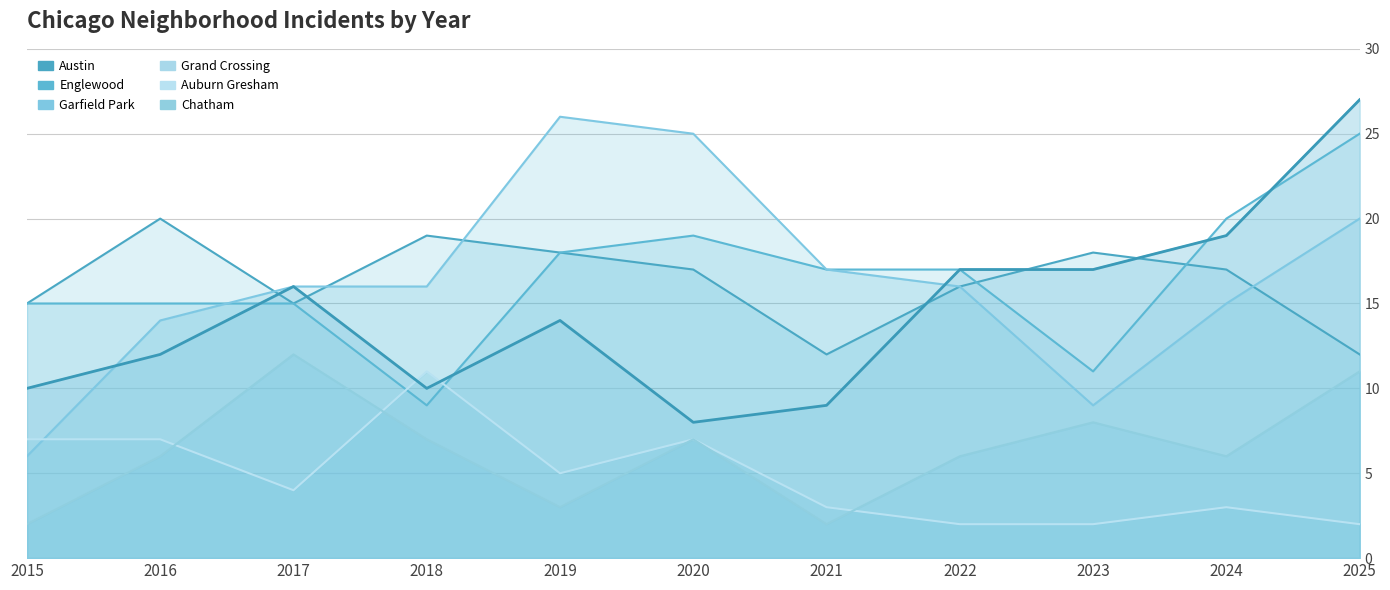

How many interior local valleys does the Austin series have?

2